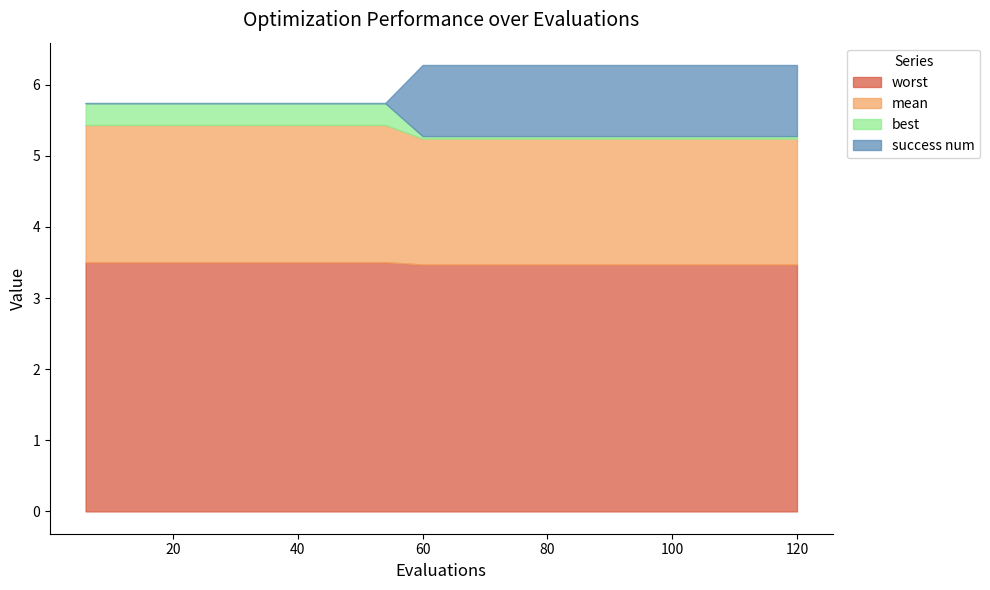

True or false: mean and best intersect in this chart.

False